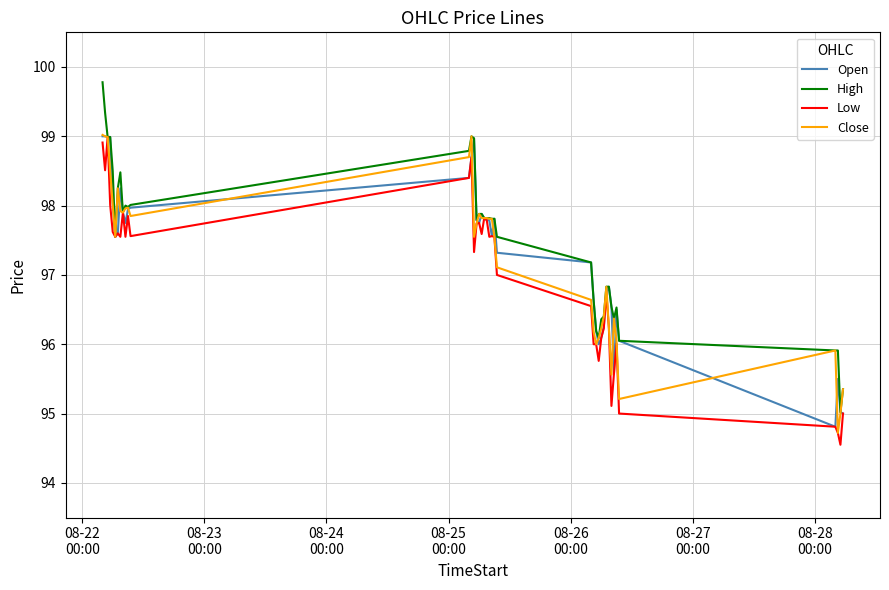

What is the minimum value for Open?

94.8